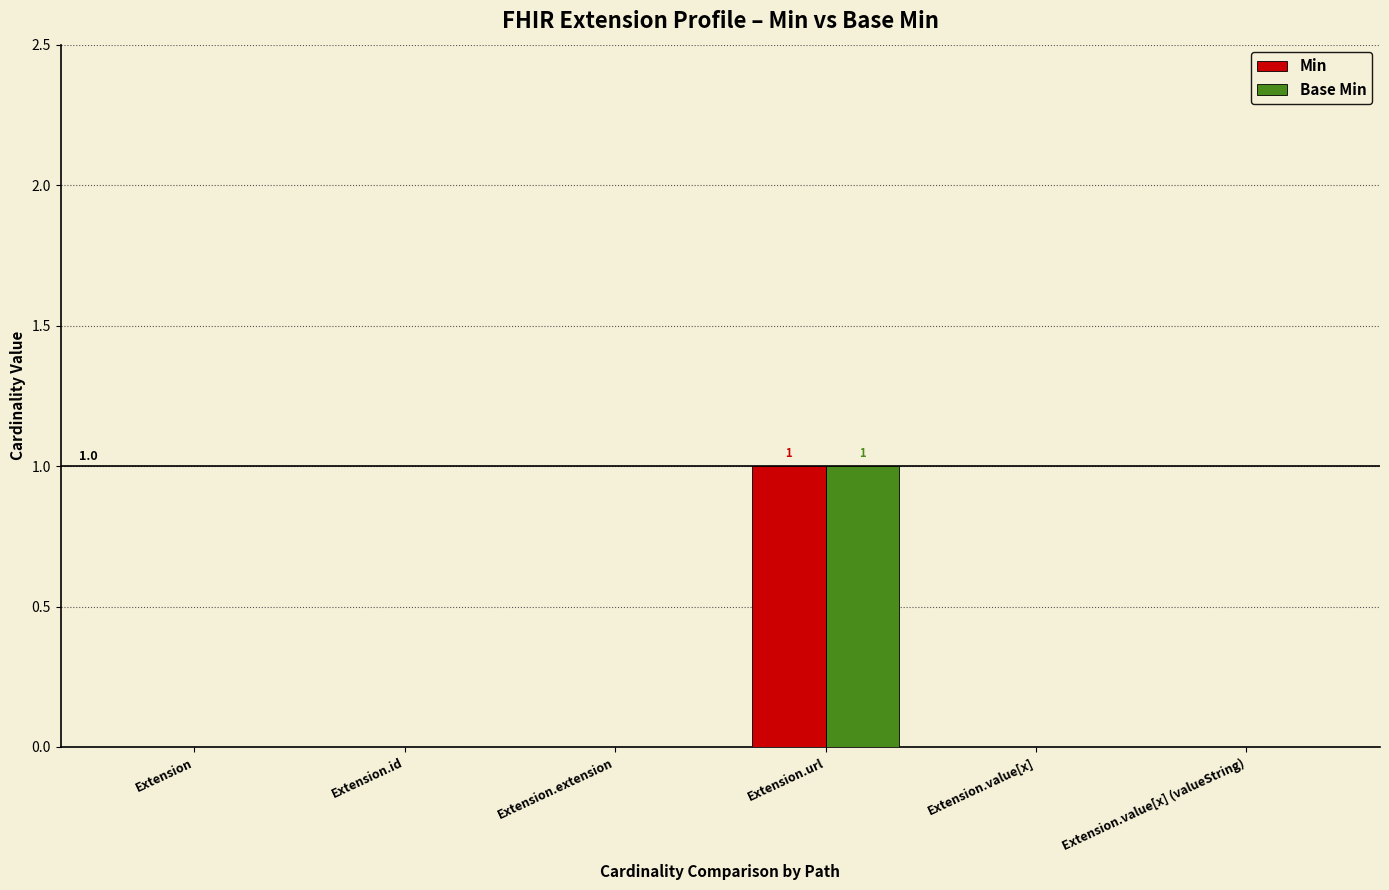

At which category is the sum across all series the highest?

Extension.url